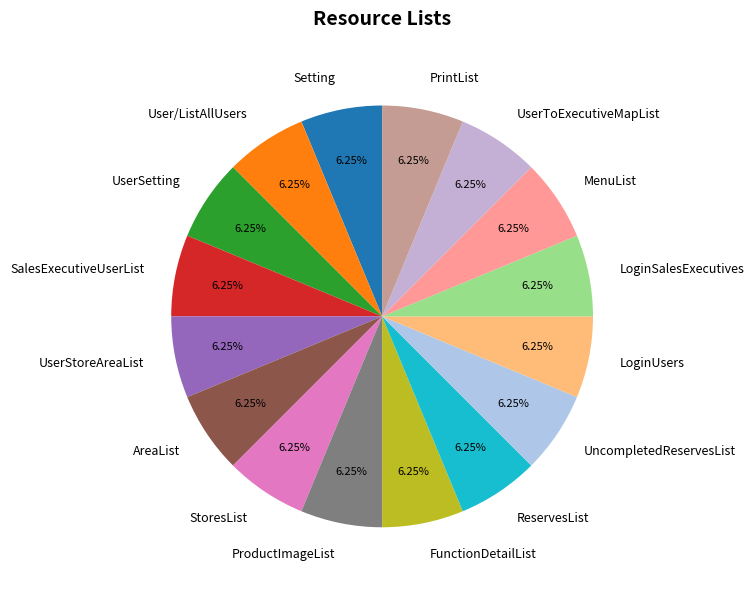

Combined, do PrintList and UncompletedReservesList account for over 50%?

No